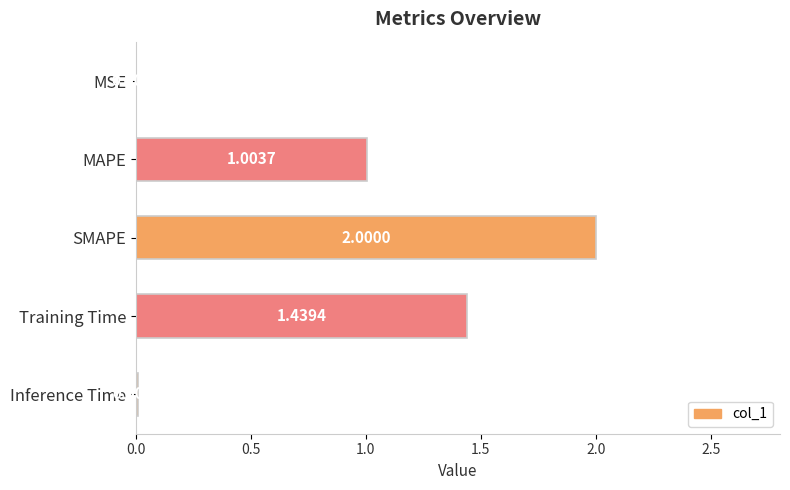

Which has a higher value, MAPE or SMAPE?

SMAPE